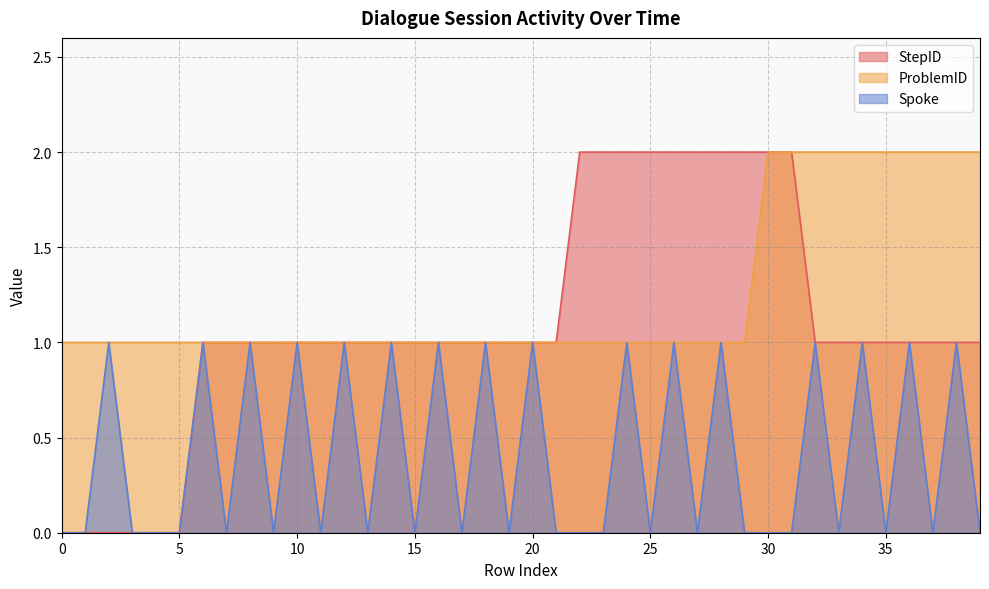

List the labels in order of Spoke value, smallest first.

0, 1, 3, 4, 5, 7, 9, 11, 13, 15, 17, 19, 21, 22, 23, 25, 27, 29, 30, 31, 33, 35, 37, 39, 2, 6, 8, 10, 12, 14, 16, 18, 20, 24, 26, 28, 32, 34, 36, 38